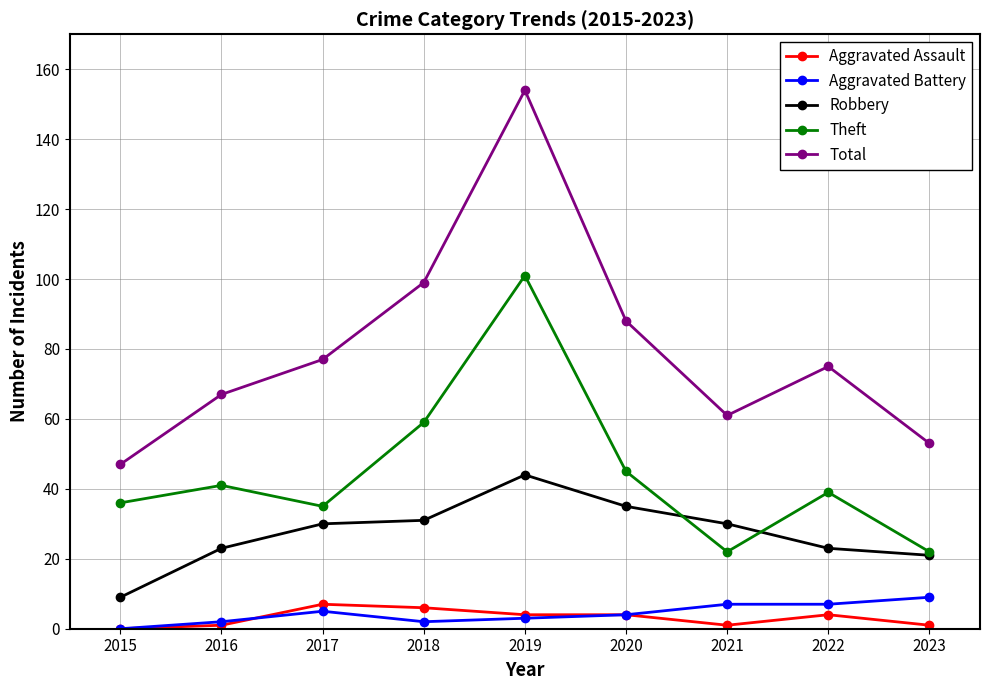

Which series has the largest total across all categories?

Total